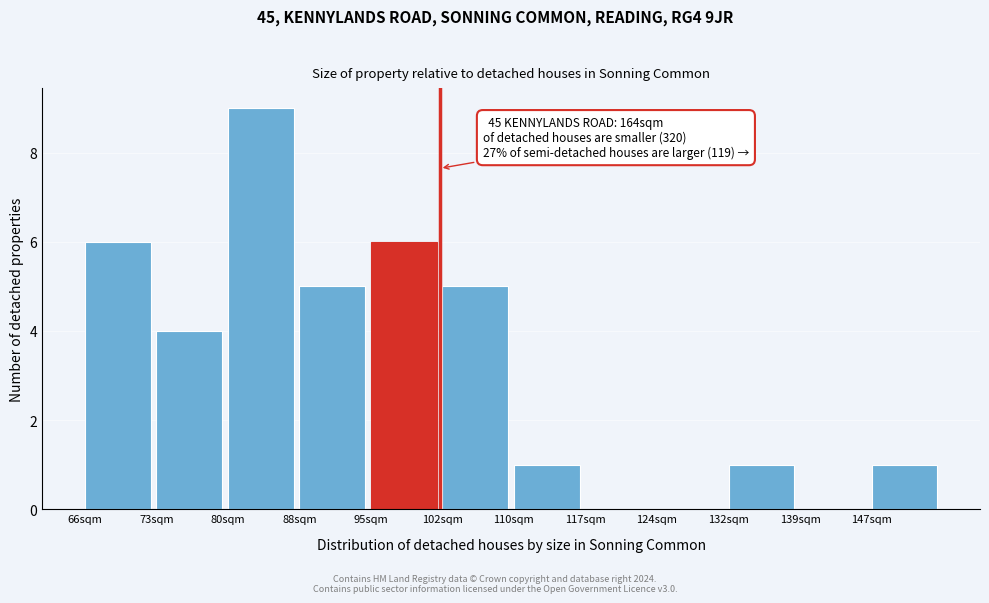

Reading left to right, extract all data points from this chart.

66sqm=6	73sqm=4	80sqm=9	88sqm=5	95sqm=6	102sqm=5	110sqm=1	117sqm=0	124sqm=0	132sqm=1	139sqm=0	147sqm=1